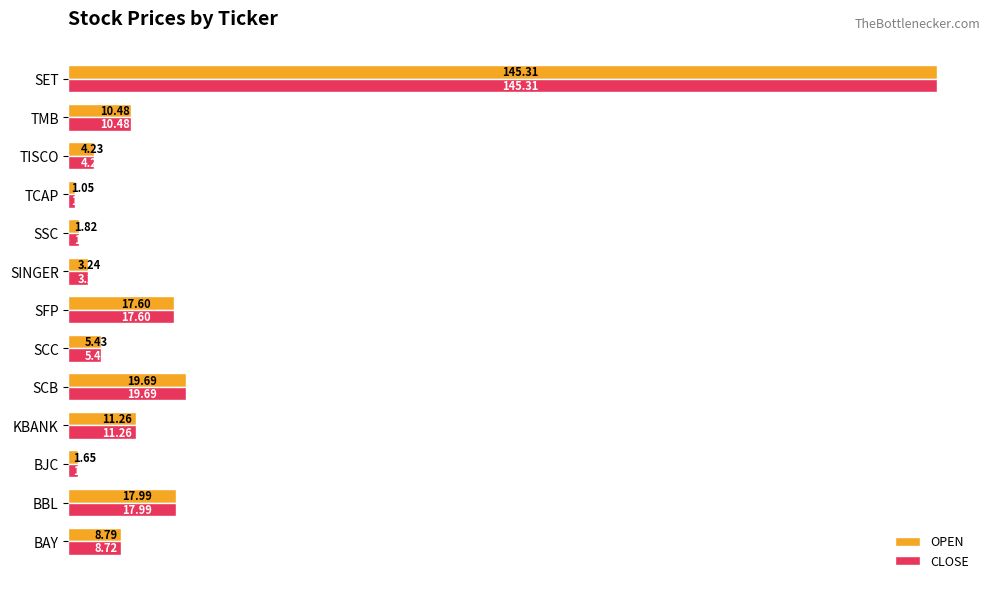

List the series in order of their overall mean, lowest first.

CLOSE, OPEN